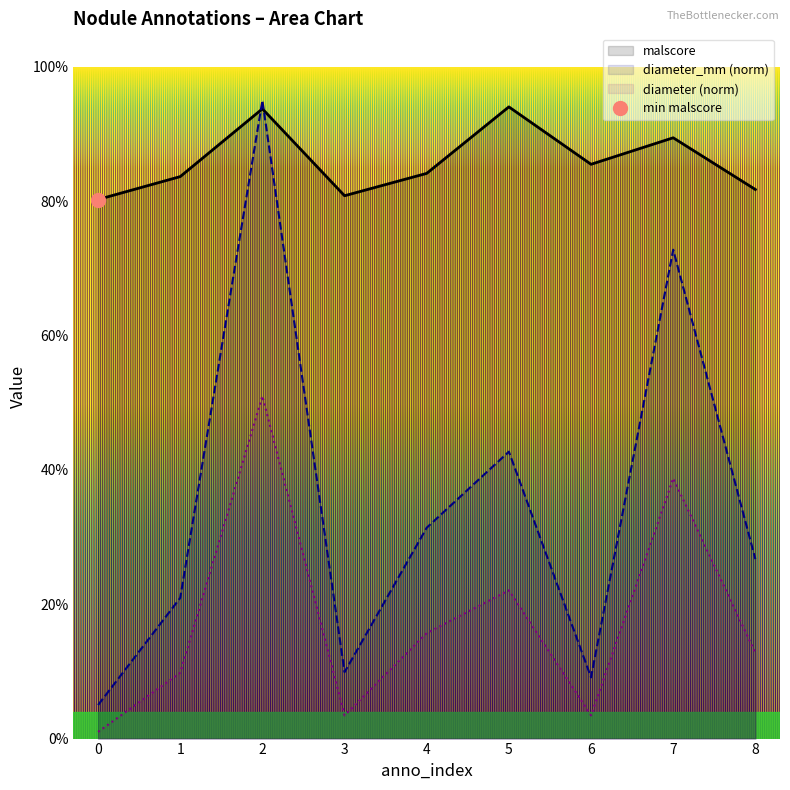

How many lines are shown in the chart?

3